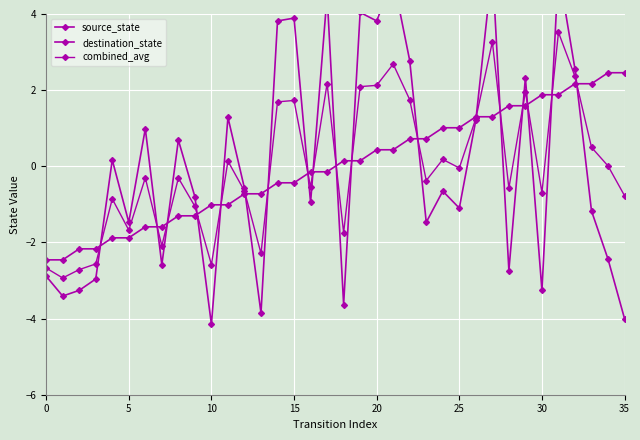

Is the value of destination_state at 5 greater than the value of combined_avg at 25?

No